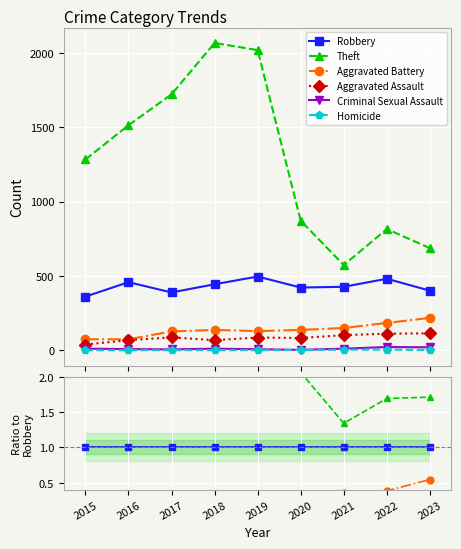

Is it true that Criminal Sexual Assault equals 5 at 2020?

False